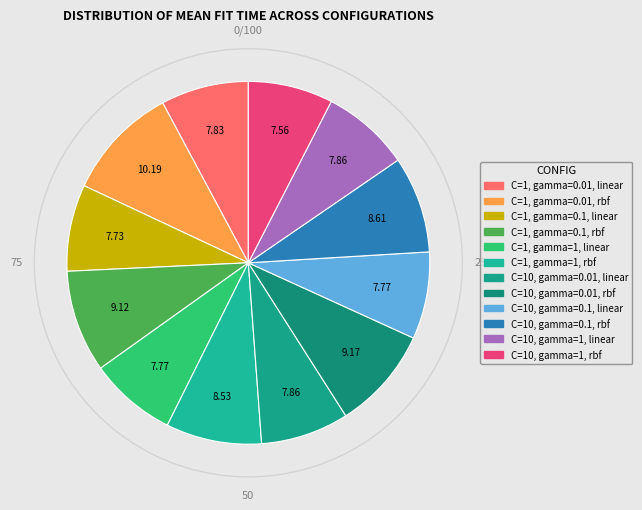

Count the number of slices in the pie.

12